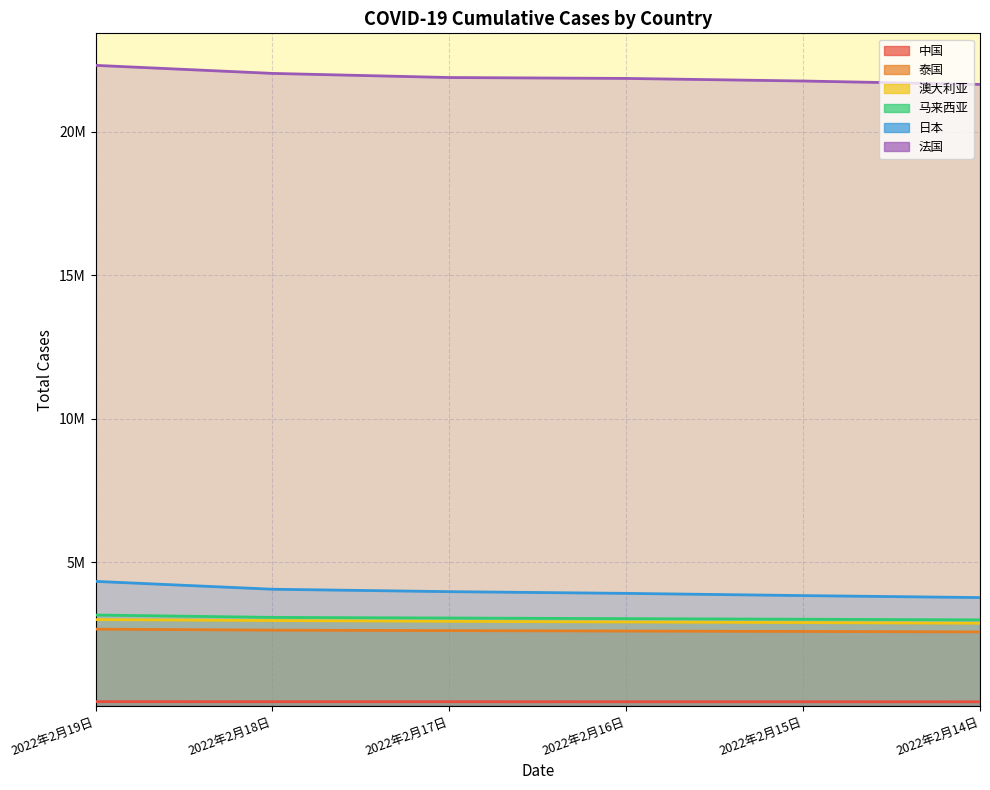

True or false: 马来西亚 and 日本 intersect in this chart.

False